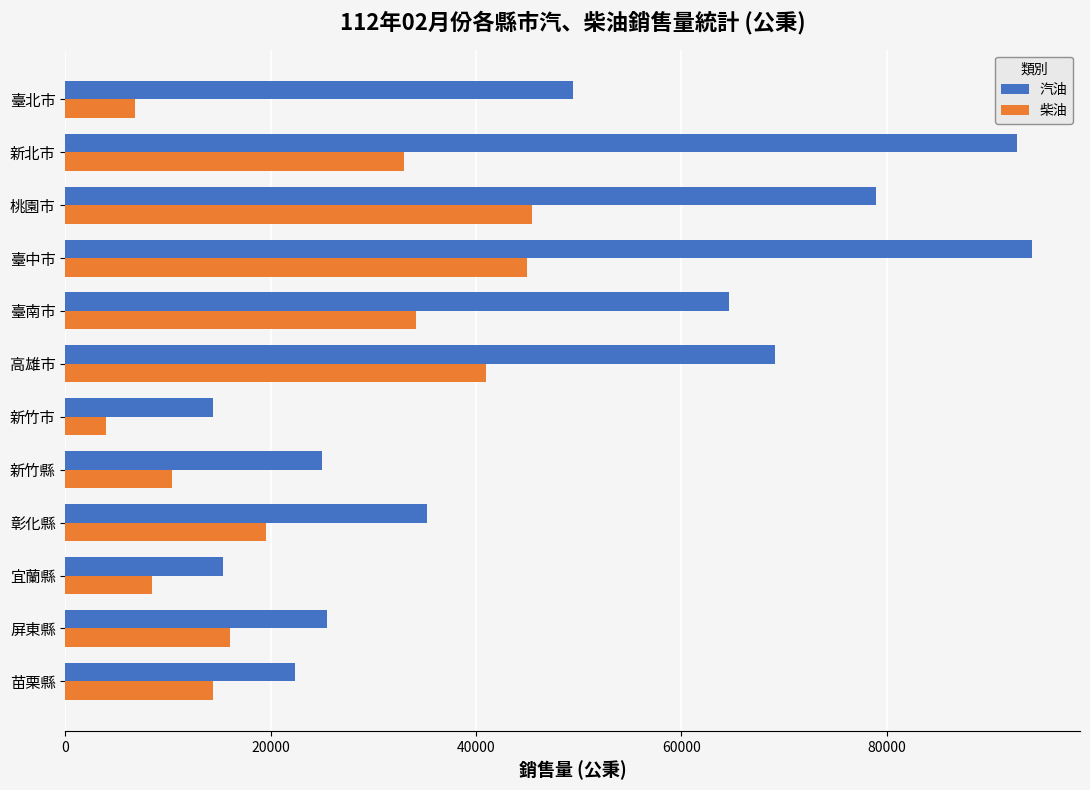

The value of 柴油 at 彰化縣 is 27625. True or false?

False